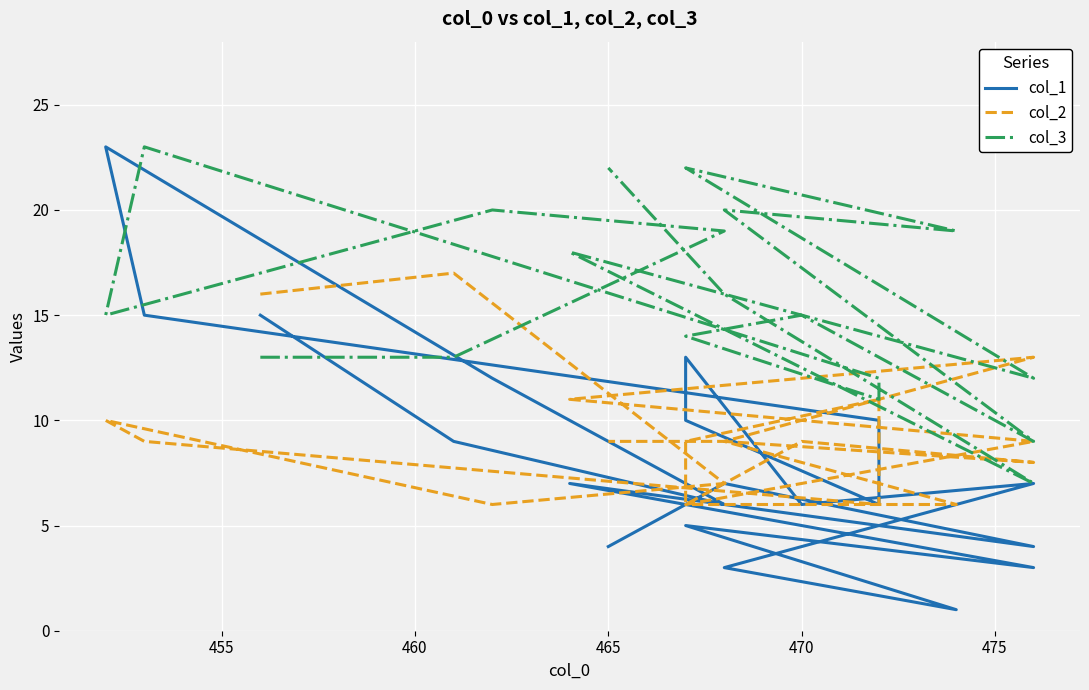

What is the value of the col_3 point at the 16th from the left?

12